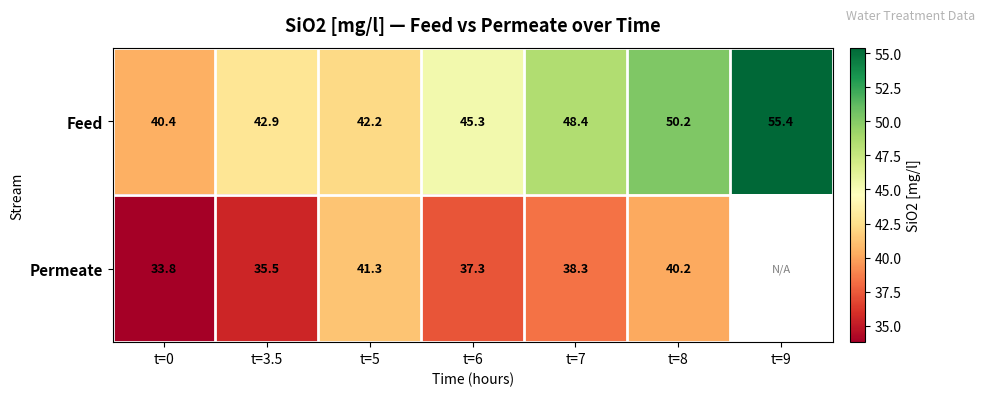

How many data points in Feed are above 45?

4